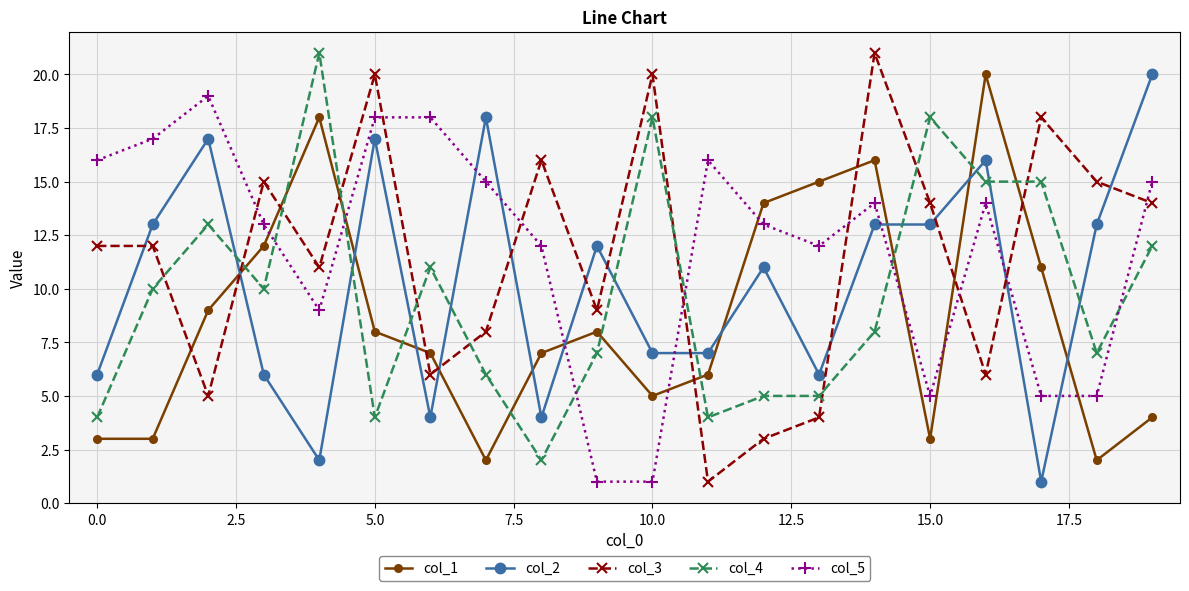

After their last crossing, which series has the higher values: col_5 or col_1?

col_5